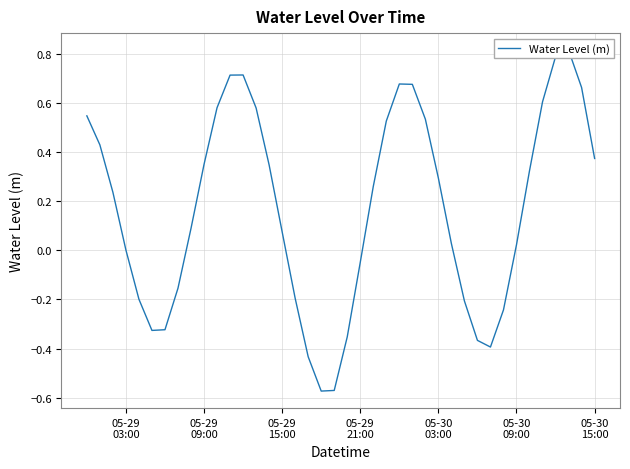

What is the greatest value displayed?

0.8